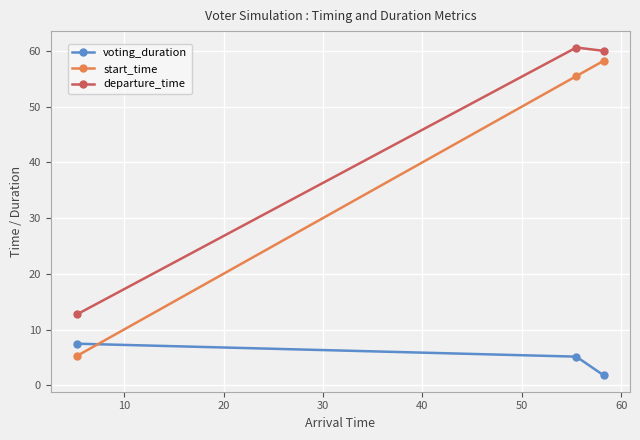

How many lines are shown in the chart?

3